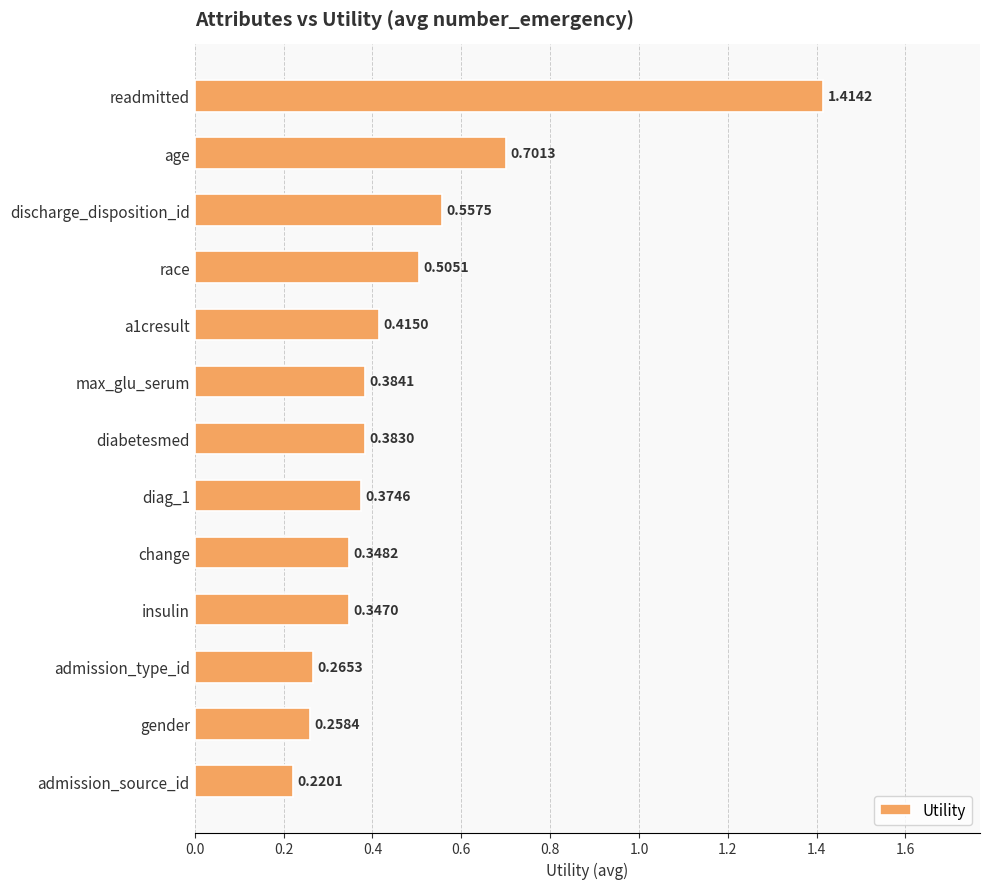

List the labels in order of value, largest first.

readmitted, age, discharge_disposition_id, race, a1cresult, max_glu_serum, diabetesmed, diag_1, change, insulin, admission_type_id, gender, admission_source_id